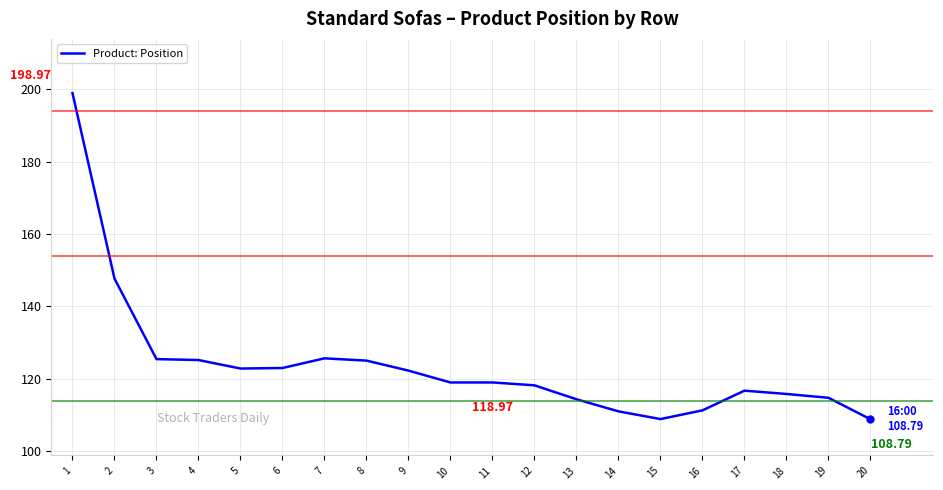

Approximately how many times larger is the value at 7 compared to 8?

1.0